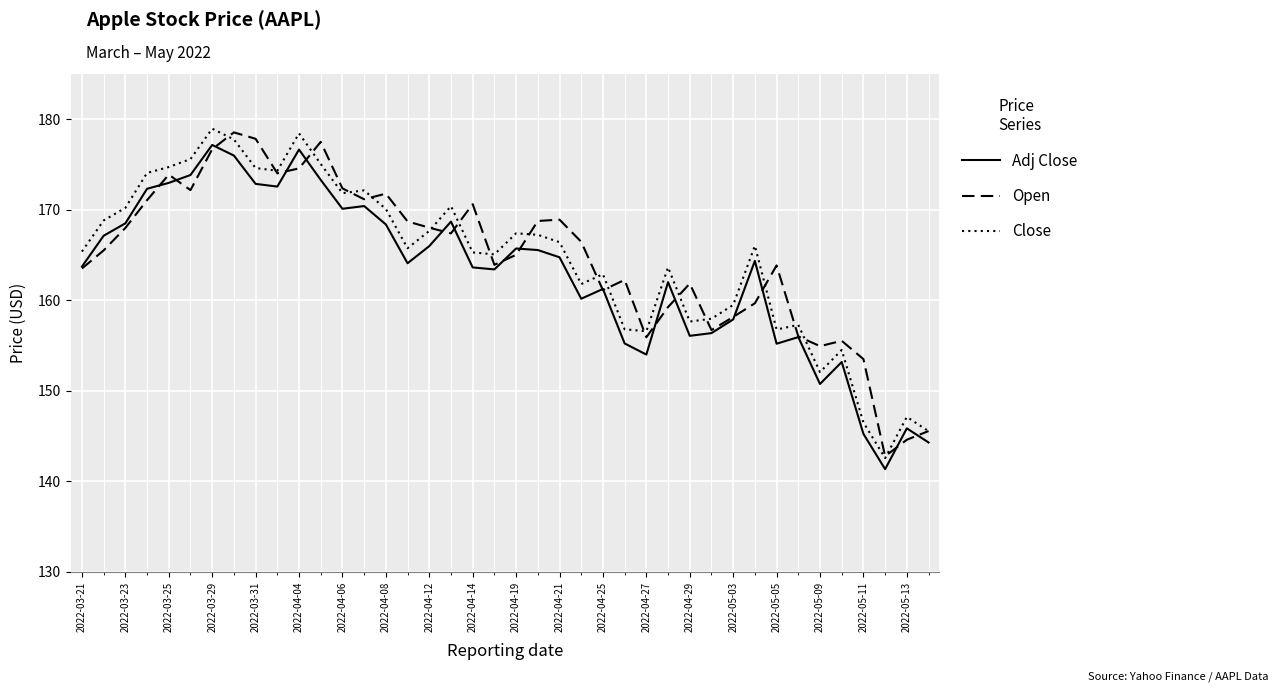

List the series in order of their peak value, highest first.

Close, Open, Adj Close